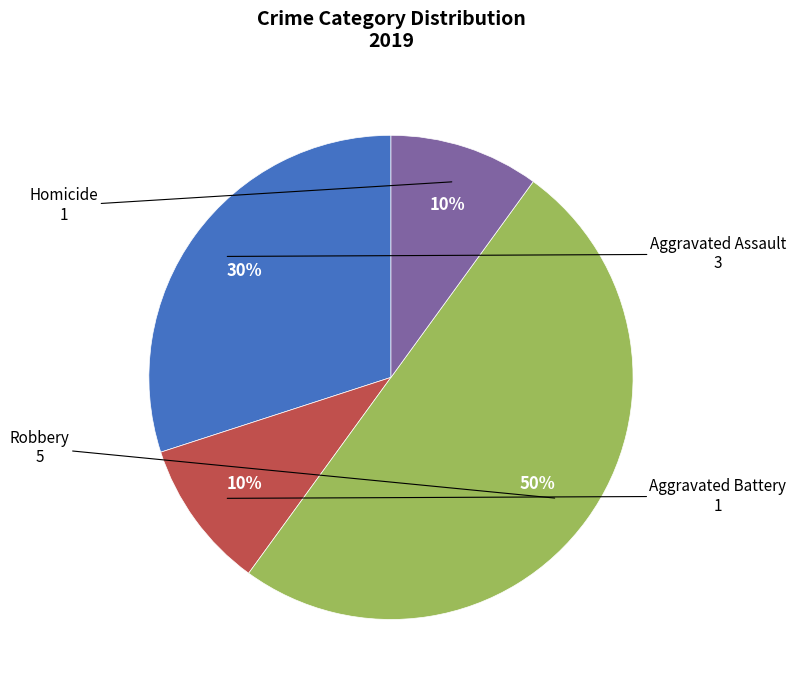

To the nearest percent, what is the average slice percentage?

25%